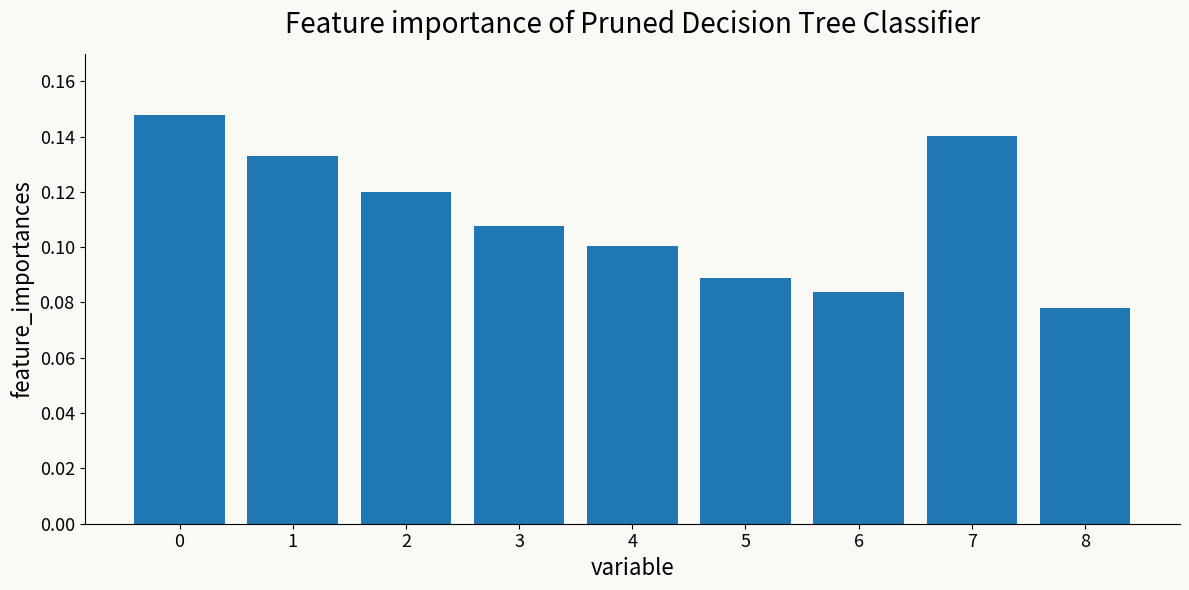

True or false: the data shows 0.1 at 8.

True